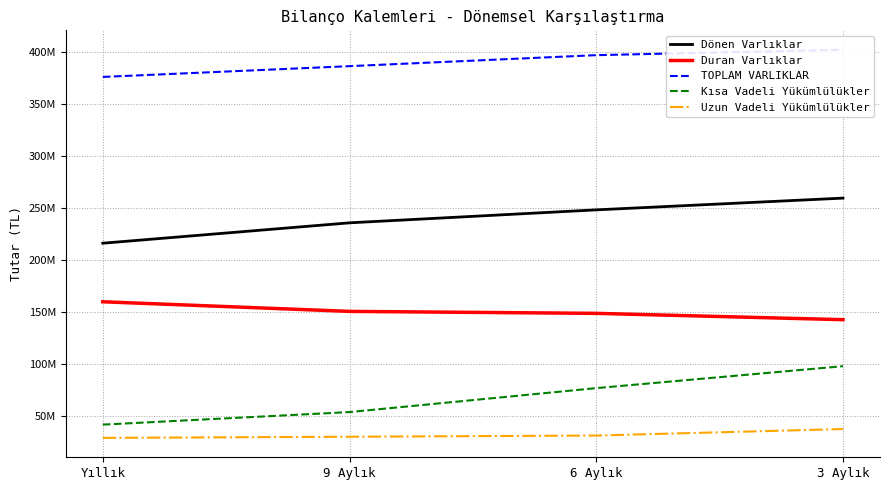

True or false: Duran Varlıklar and TOPLAM VARLIKLAR intersect in this chart.

False